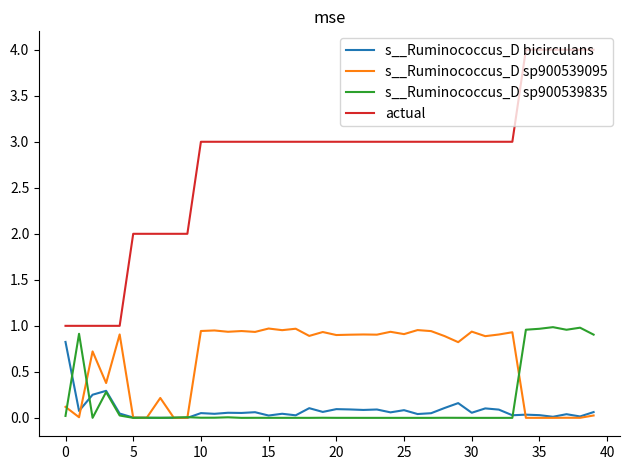

Which series has the widest spread of values?

actual